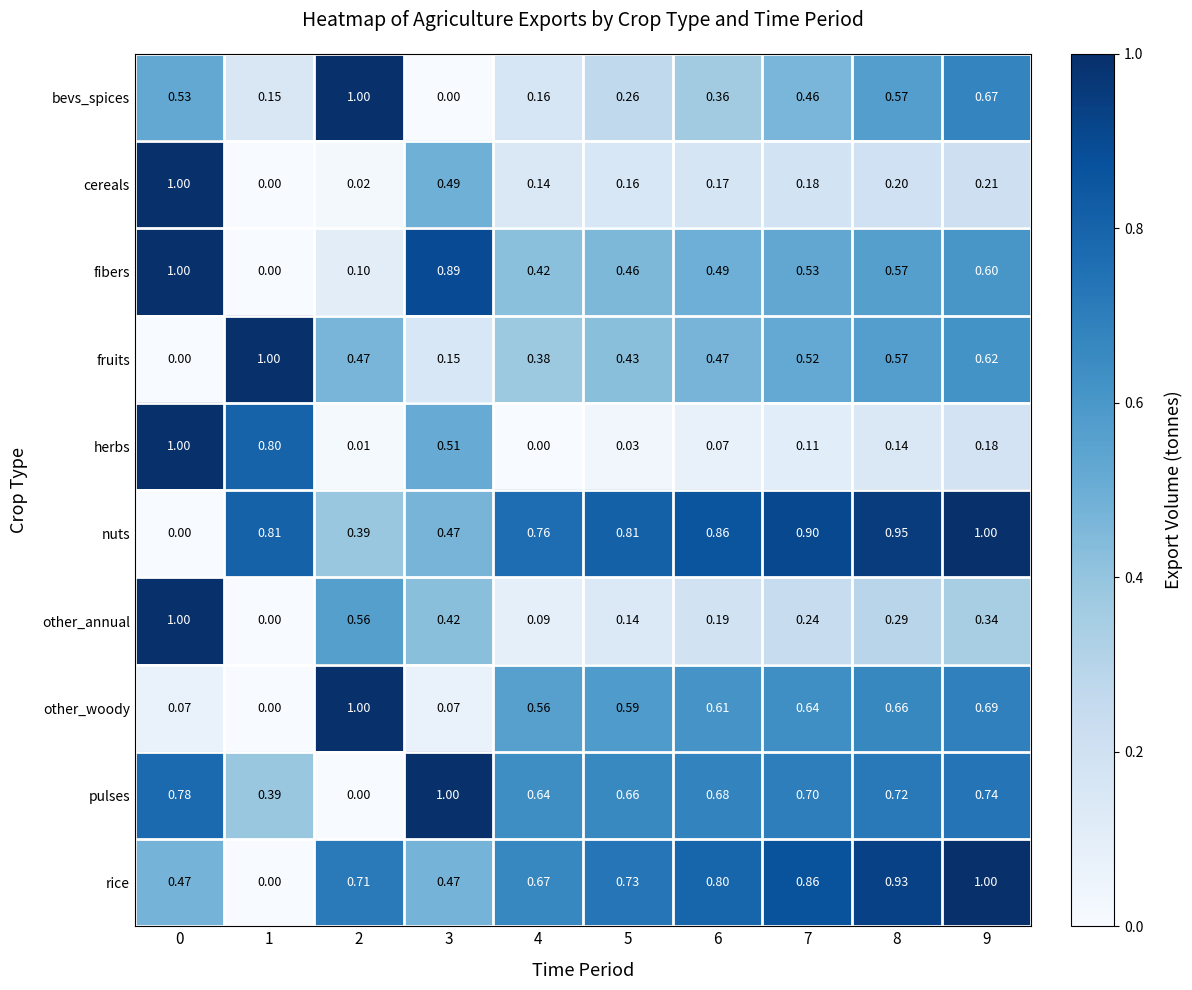

Between 5 and 9, which series saw the biggest shift?

bevs_spices